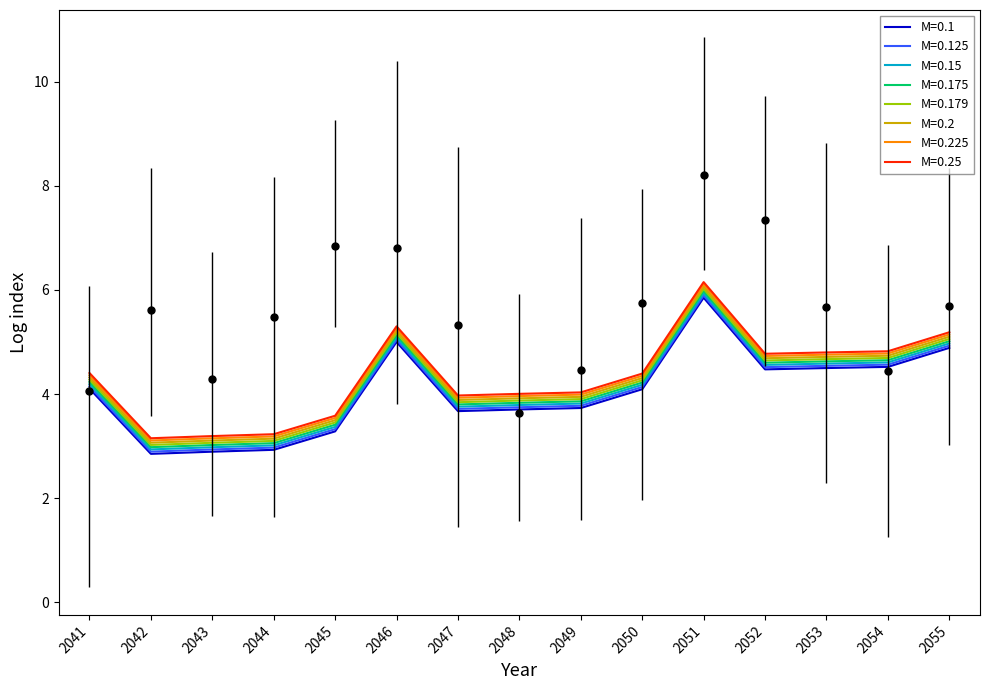

Reading left to right, list all the values displayed in this chart.

4.1	2.9	2.9	3.0	3.3	5.0	3.7	3.7	3.8	4.1	5.9	4.5	4.5	4.6	4.9